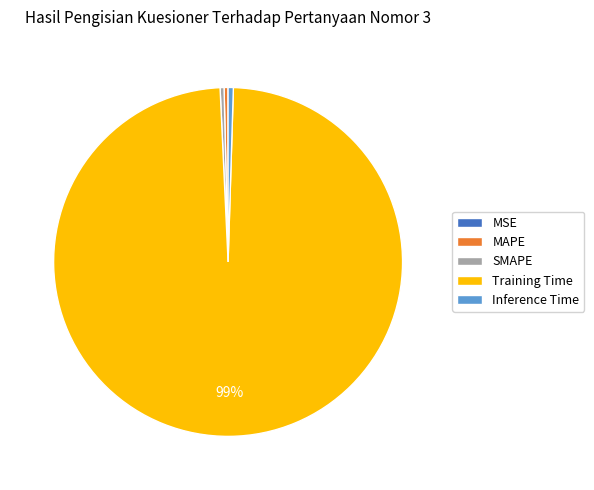

Is there a majority slice in this chart?

Yes